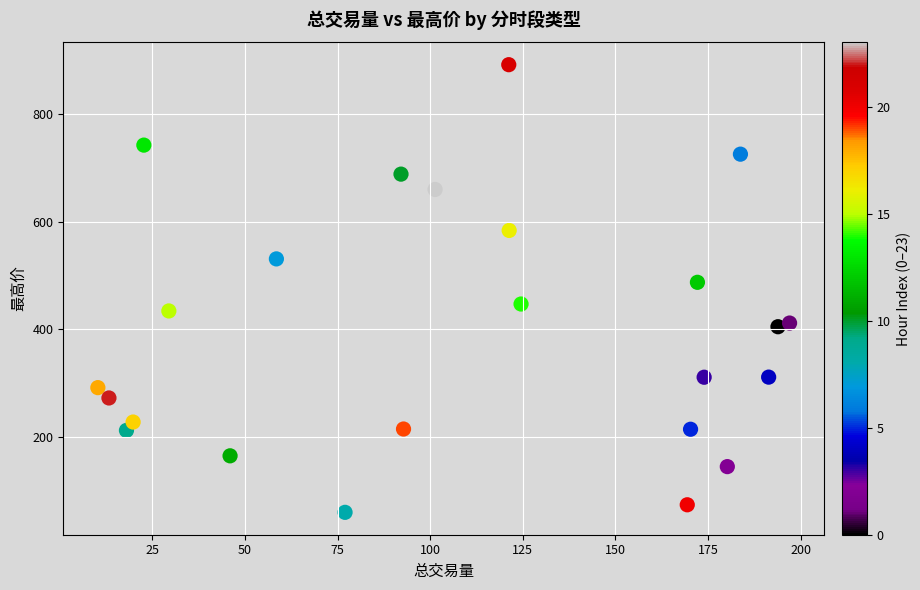

What Y value in the scatter plot is closest to 475?

487.3